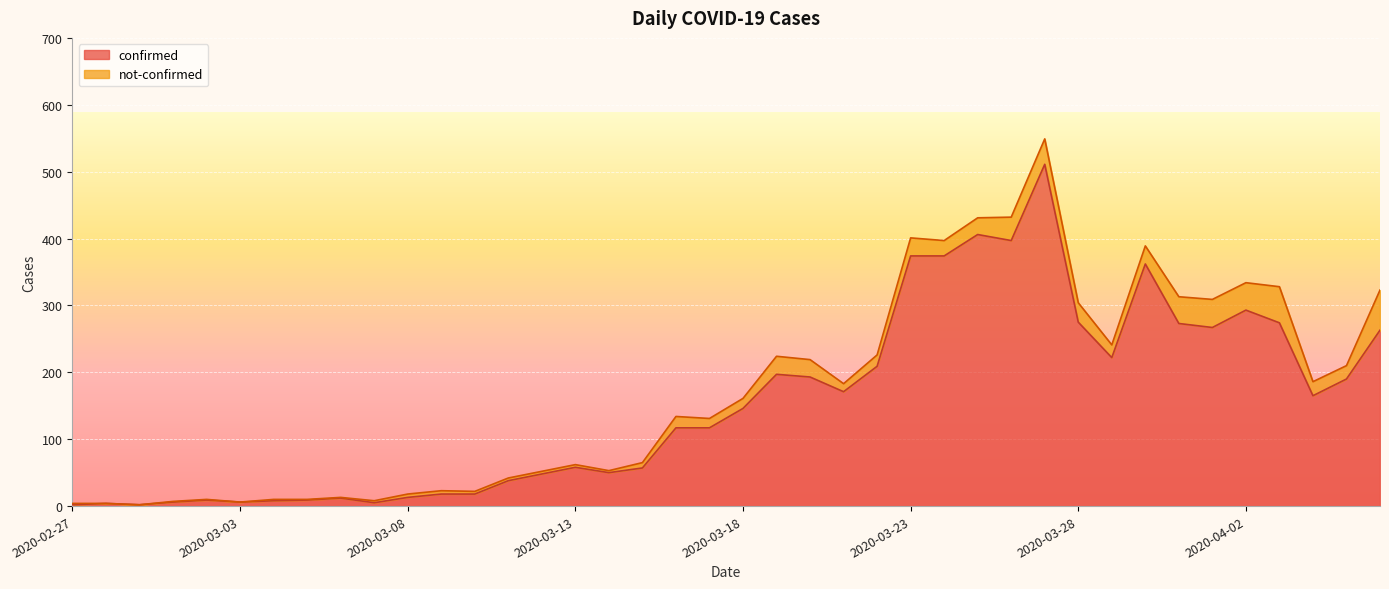

True or false: the data shows 51 at 2020-03-20.

False